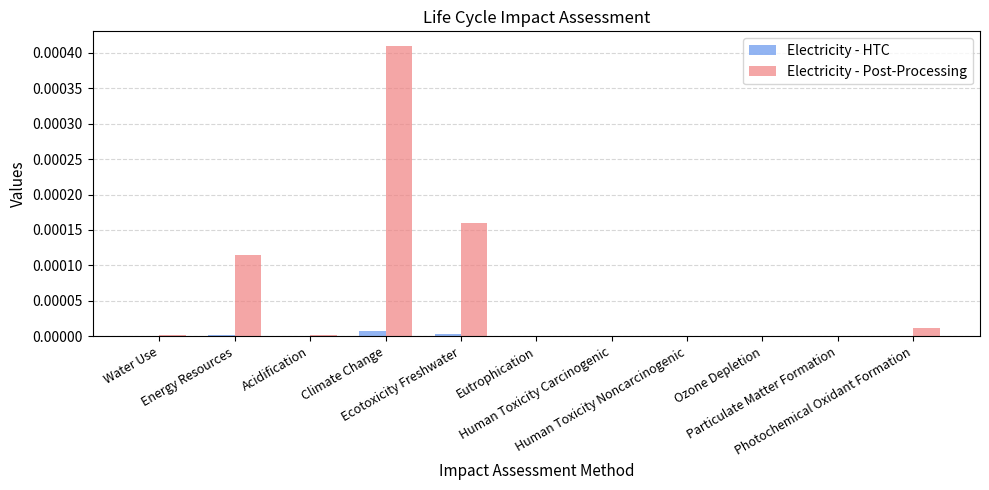

Which series has the largest total across all categories?

Electricity - Post-Processing